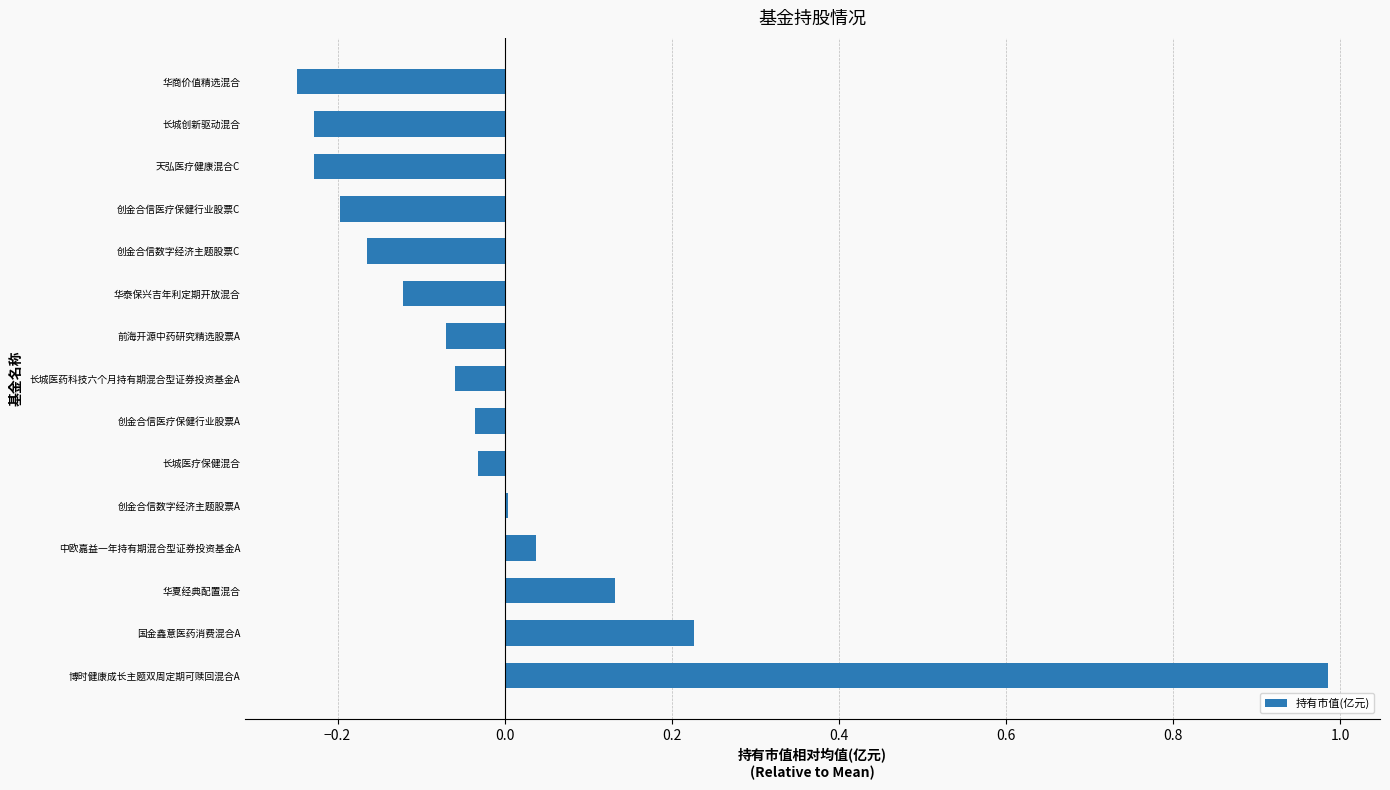

True or false: the data shows -0.2 at 创金合信数字经济主题股票C.

True